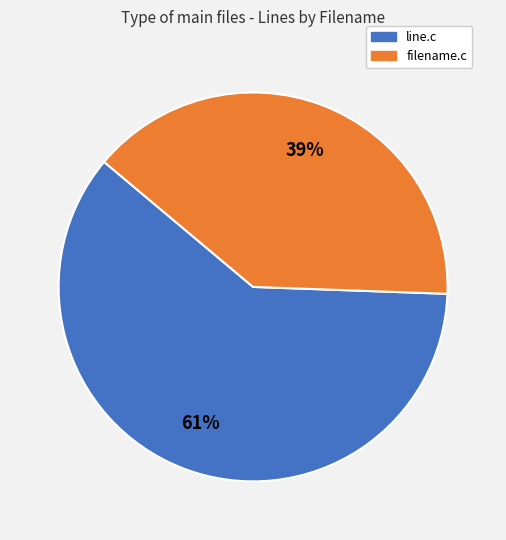

Rank the categories by value from highest to lowest.

line.c, filename.c